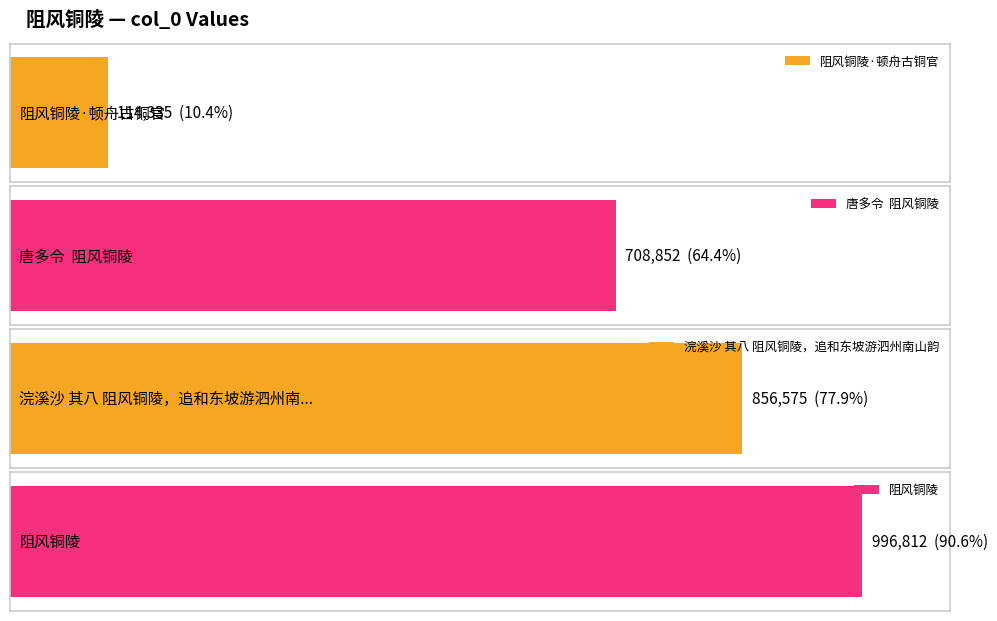

What is the label of the 2nd bar from the left?

唐多令  阻风铜陵